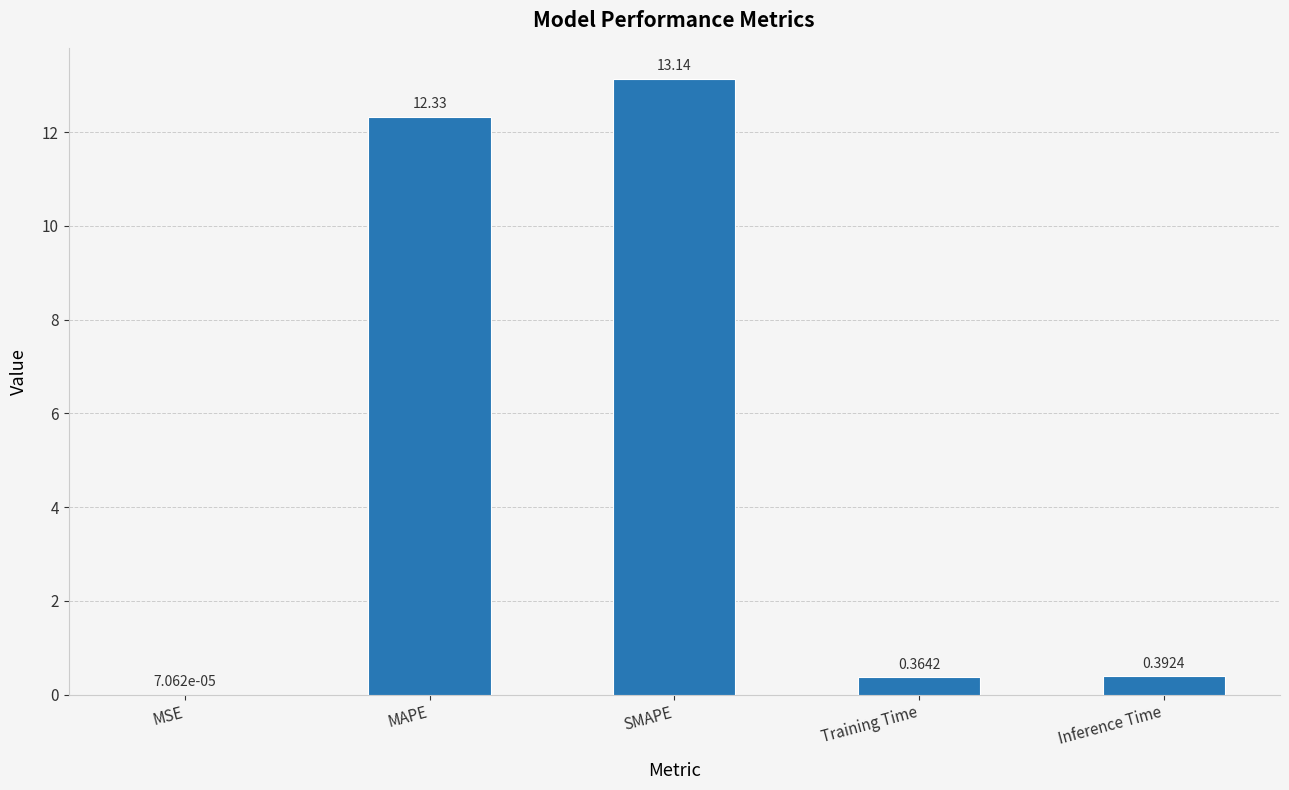

What is the change in value from SMAPE to Training Time?

-12.8